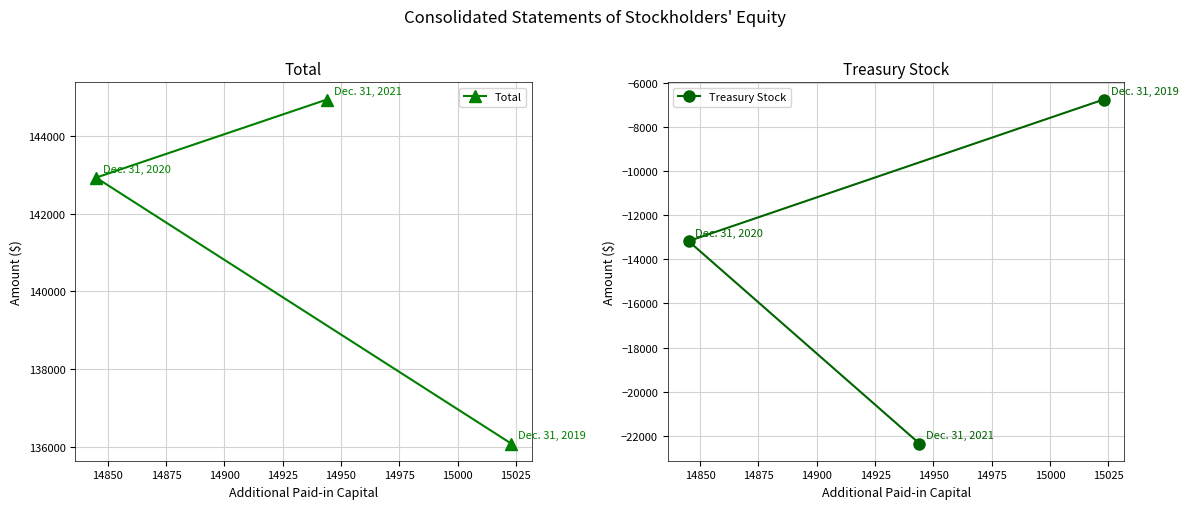

What is the lowest value of the Total series?

136094